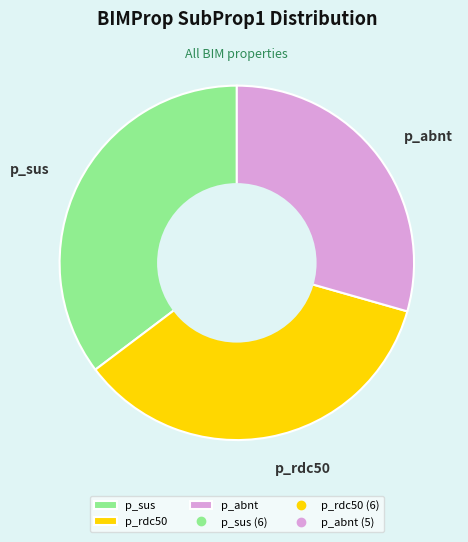

Is it true that p_abnt is 43% of the pie?

False